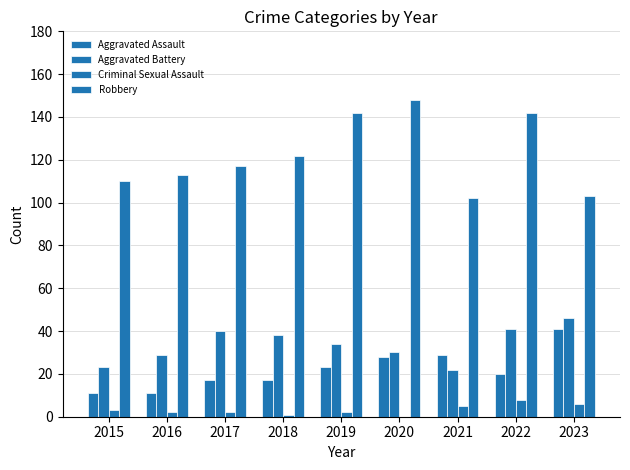

Count the number of data series in this chart.

4